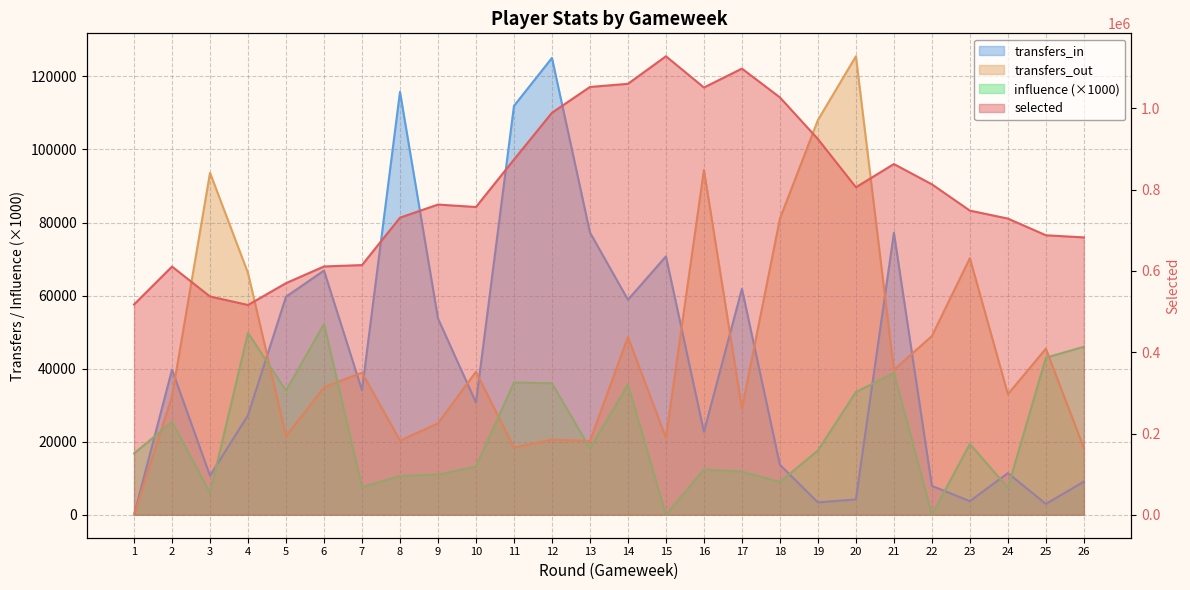

What is the average value of the selected series?

798514